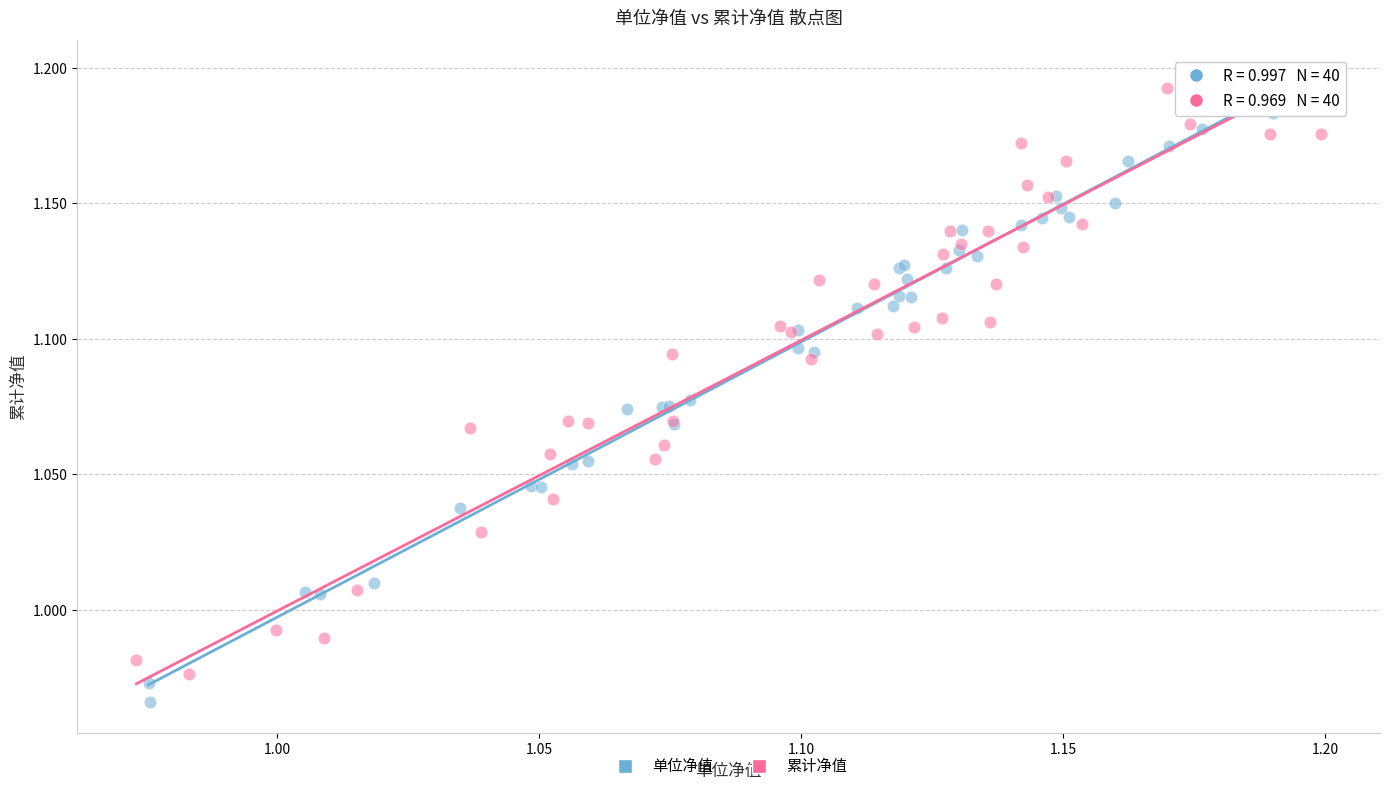

Which series contains the lowest Y value?

单位净值